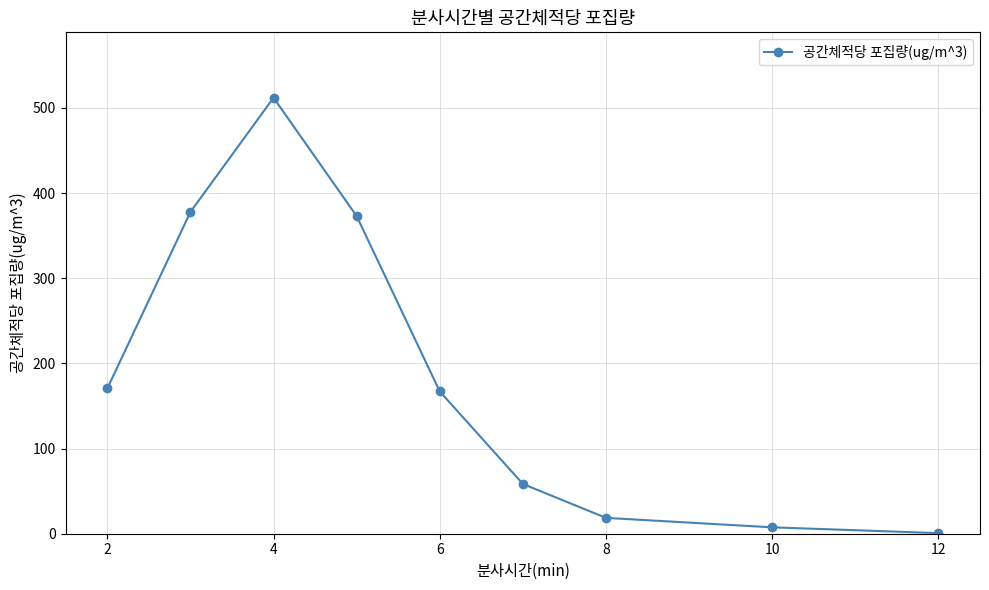

What is the value of the 4th point from the left?

373.0